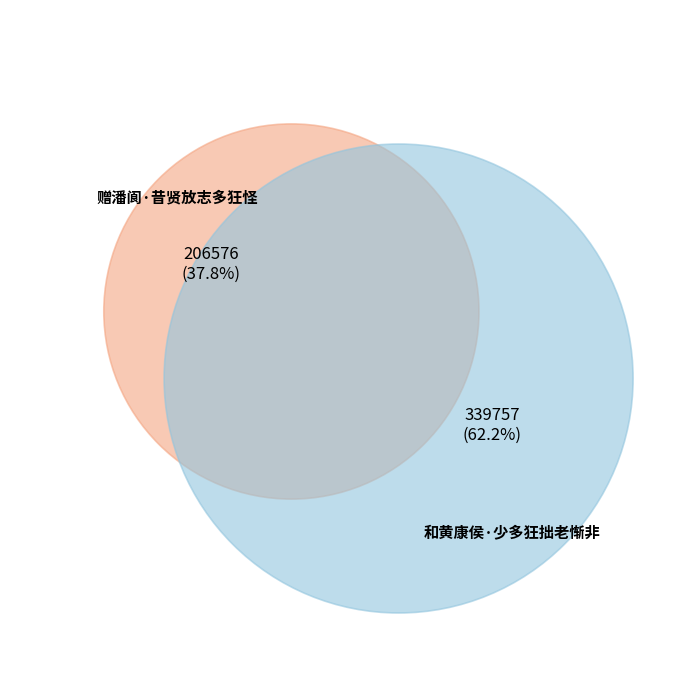

Rank the categories by value from highest to lowest.

和黄康侯·少多狂拙老惭非, 赠潘阆·昔贤放志多狂怪